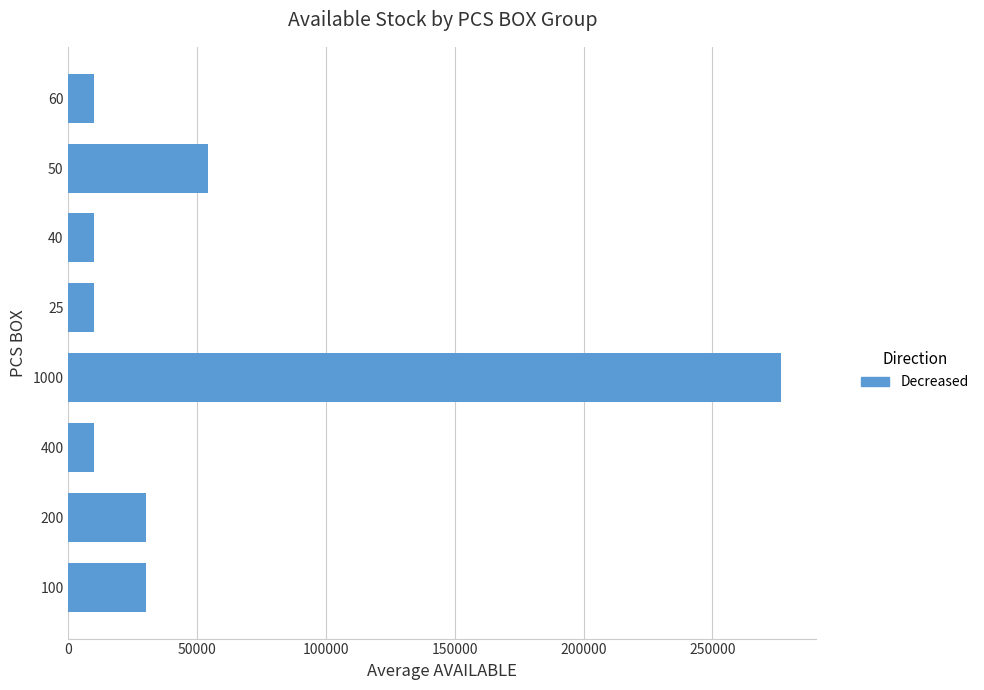

What is the difference between the second highest and second lowest values?

44192